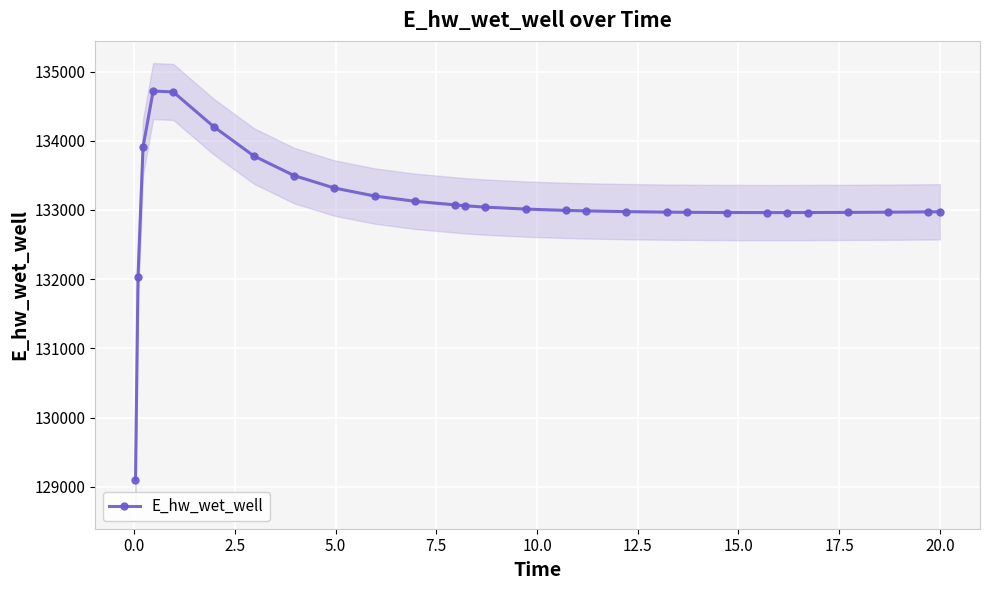

What is the maximum value for E_hw_wet_well?

134718.1